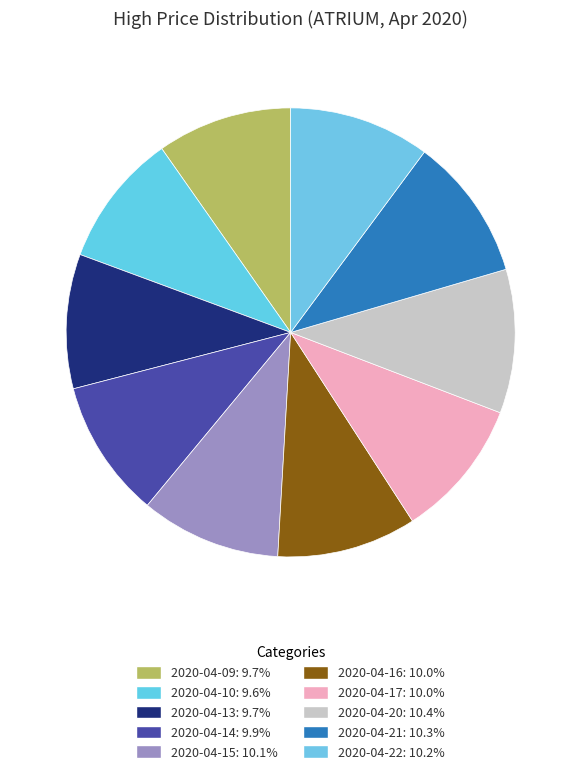

Between 2020-04-16 and 2020-04-21, which is larger?

2020-04-21